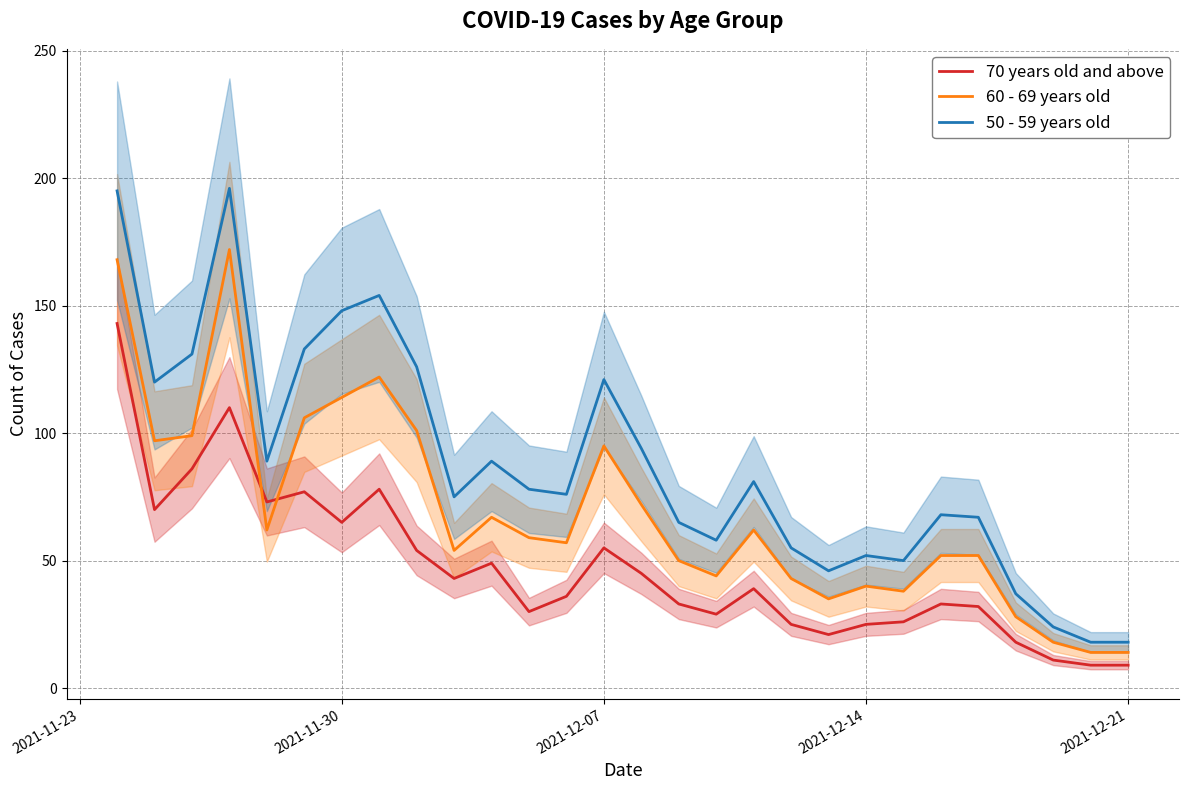

True or false: 60 - 69 years old and 70 years old and above intersect in this chart.

True